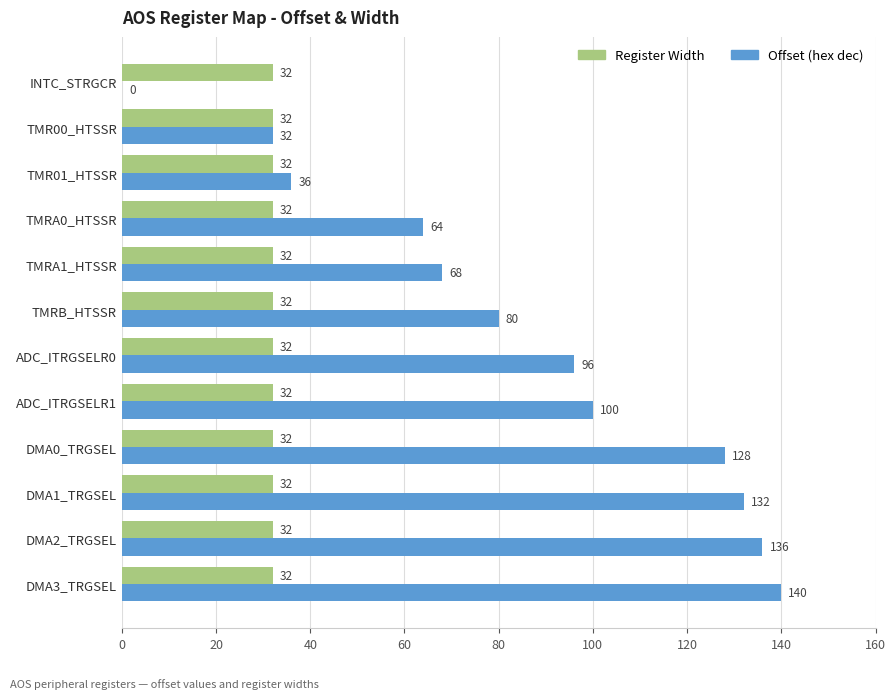

True or false: Offset (hex dec) has a value of 36 at ADC_ITRGSELR1.

False